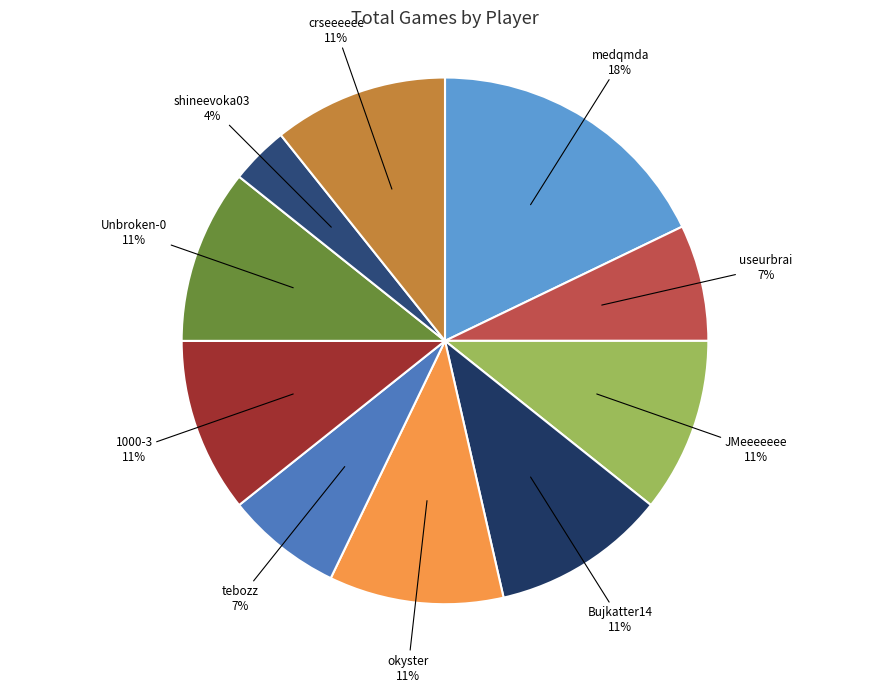

What percentage is the okyster slice, to the nearest percent?

11%